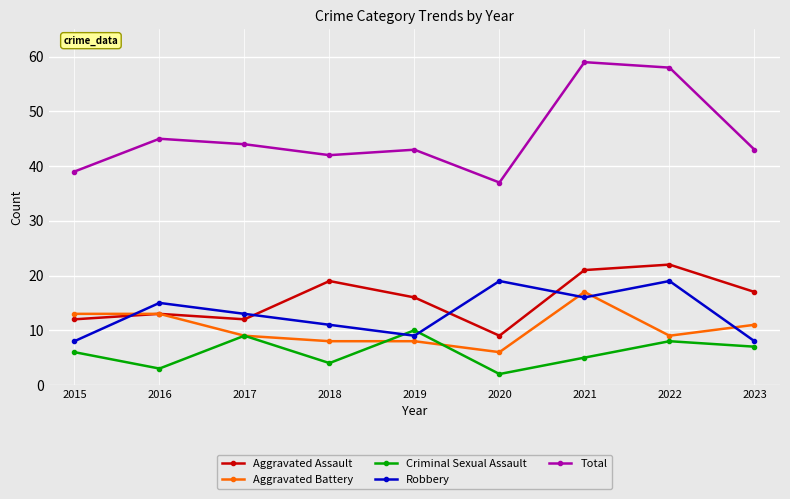

The value of Aggravated Battery at 2023 is 11. True or false?

True